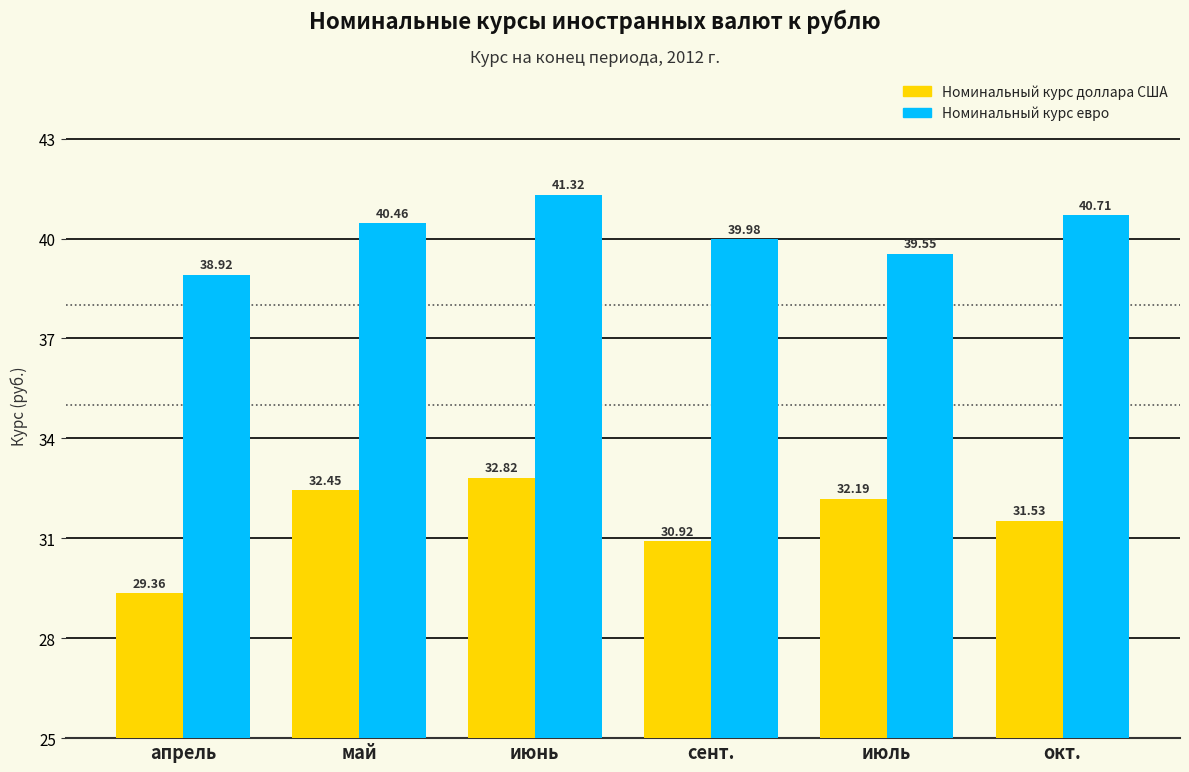

Which series has the widest spread of values?

Номинальный курс доллара США